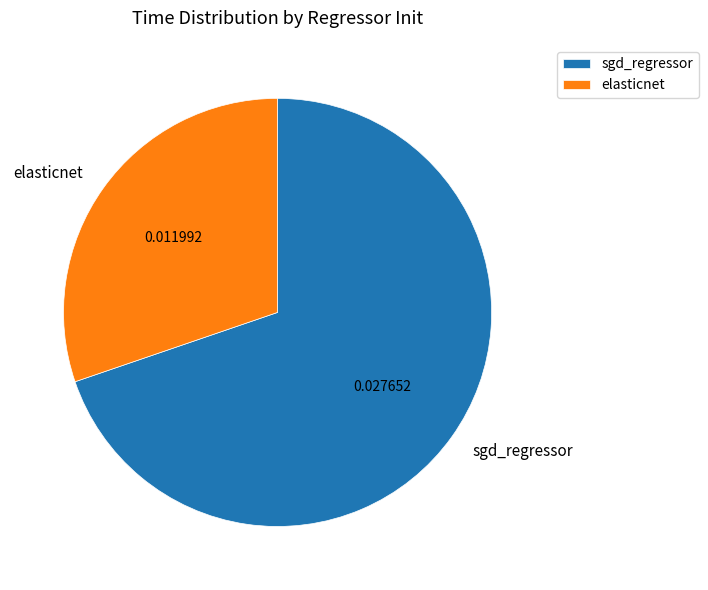

Which category has the smallest portion of the pie?

elasticnet